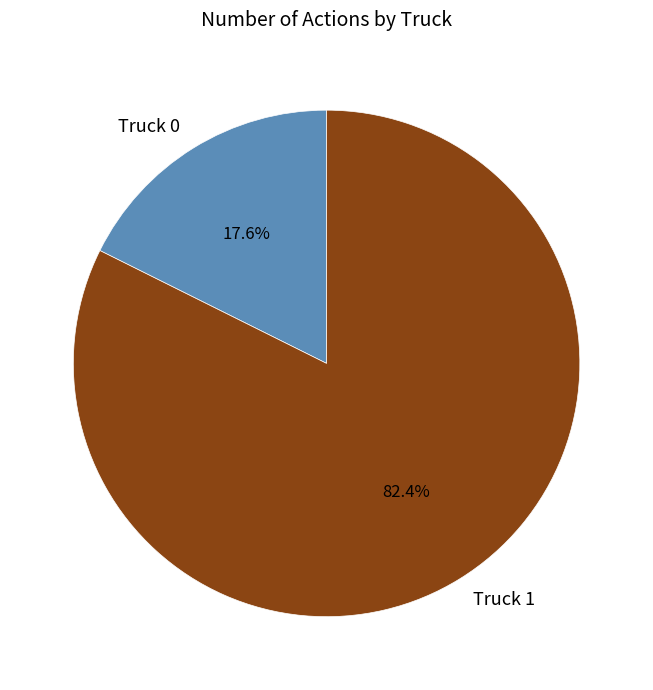

Approximately how many times larger is the value at Truck 1 compared to Truck 0?

4.7